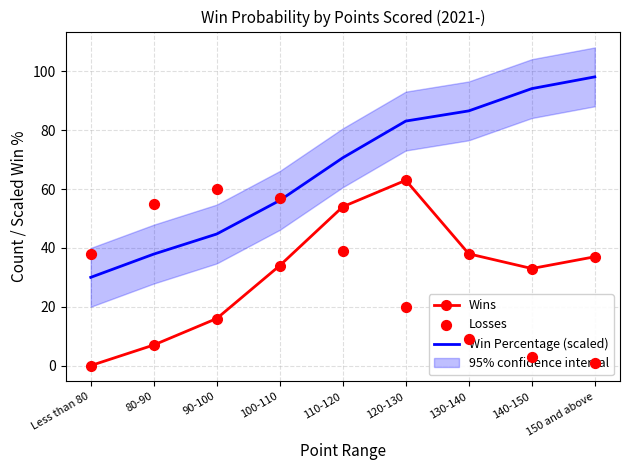

At which category is the sum across all series the highest?

120-130